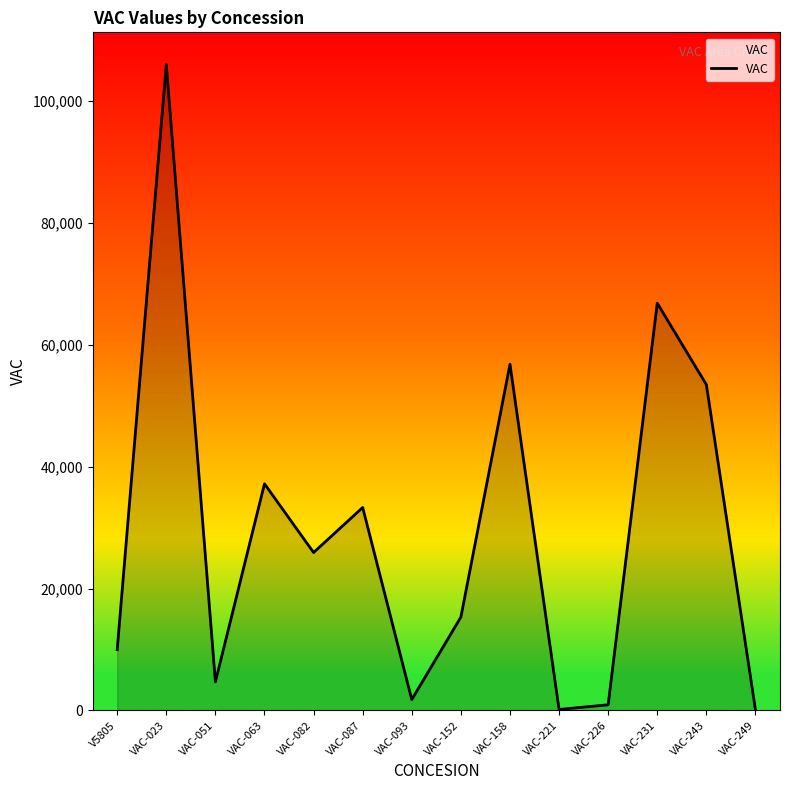

Is it true that the value at VAC-063 is 54206?

False